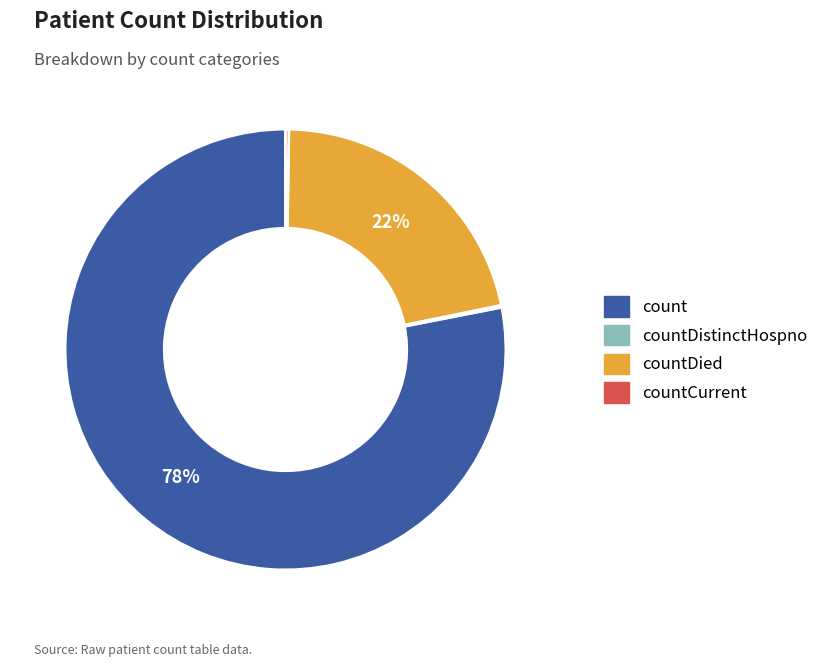

Is there any slice that represents more than half of the pie?

Yes